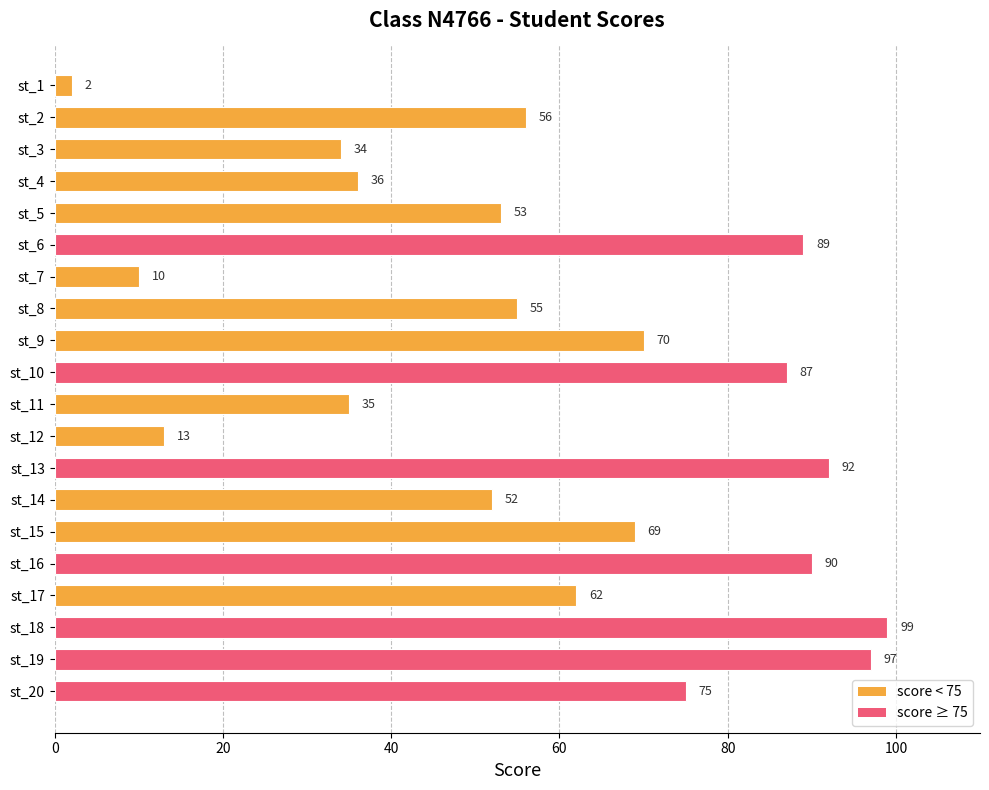

Reading bottom to top, what are all the values shown in this chart?

75	97	99	62	90	69	52	92	13	35	87	70	55	10	89	53	36	34	56	2